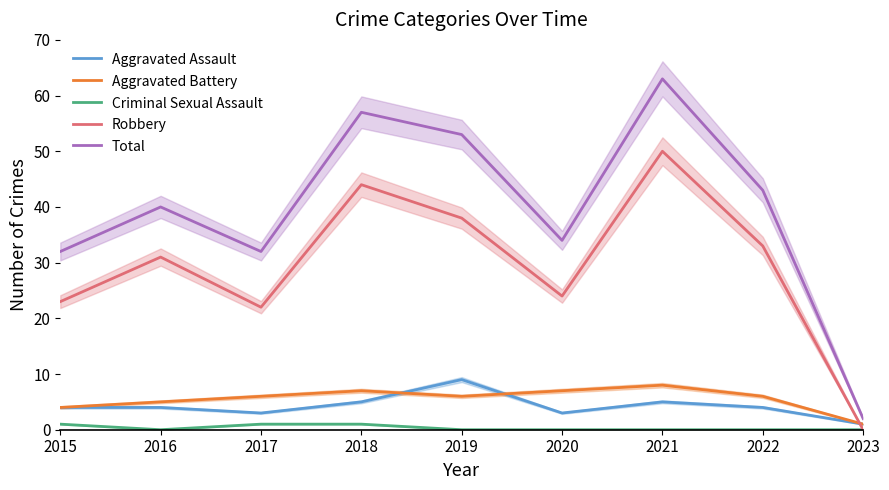

Which category has the highest value in the Criminal Sexual Assault series?

2015